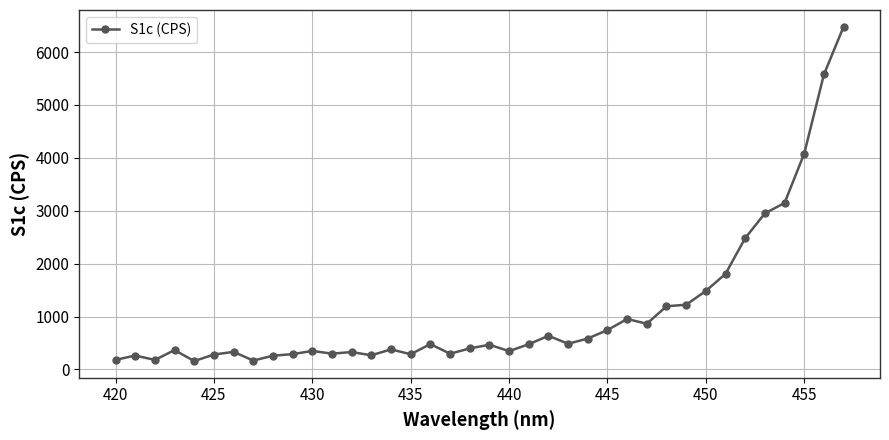

What is the minimum value shown in the chart?

157.8